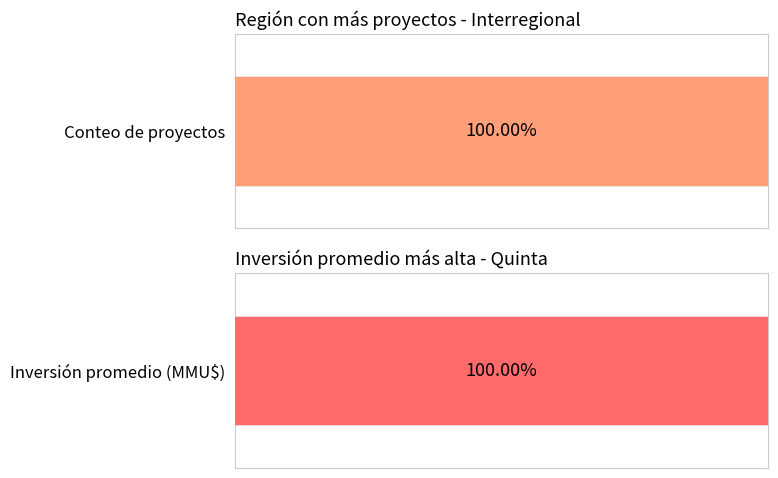

Rank the series by their maximum value, from lowest to highest.

Count, Inversión(MMU$)